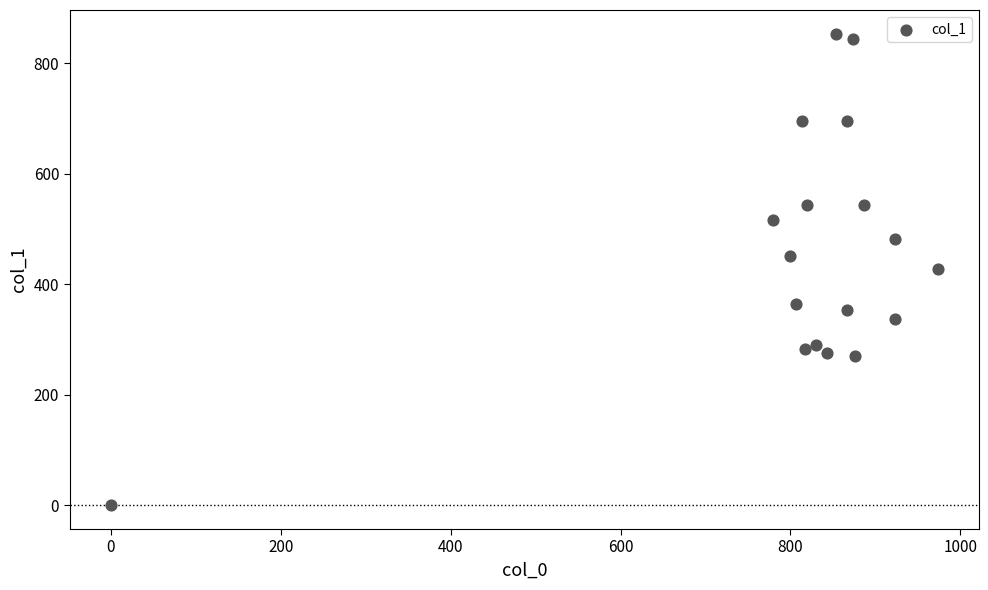

What is the range of X values (max minus min)?

973.3